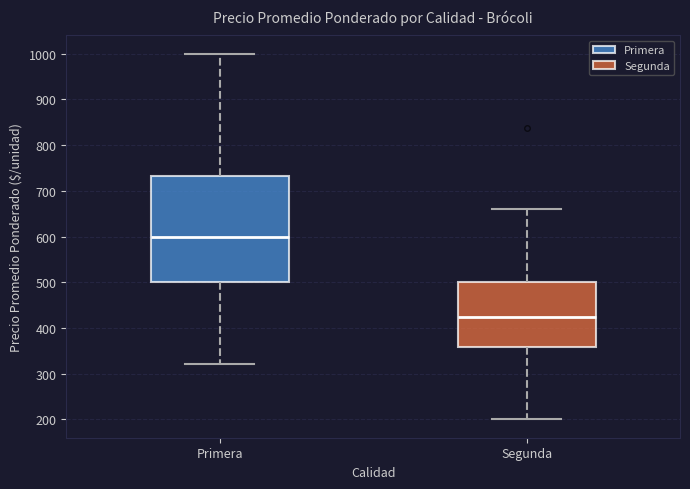

Reading left to right, transcribe this box plot: for each box, give where its median line is, the range the box spans, and where its two whiskers end, as read against the y-axis. The values are not printed on the chart, so give them approximately, as read against the axis.

Primera: median 600, box 500 to 730, whiskers 320 to 1000
Segunda: median 420, box 360 to 500, whiskers 200 to 660